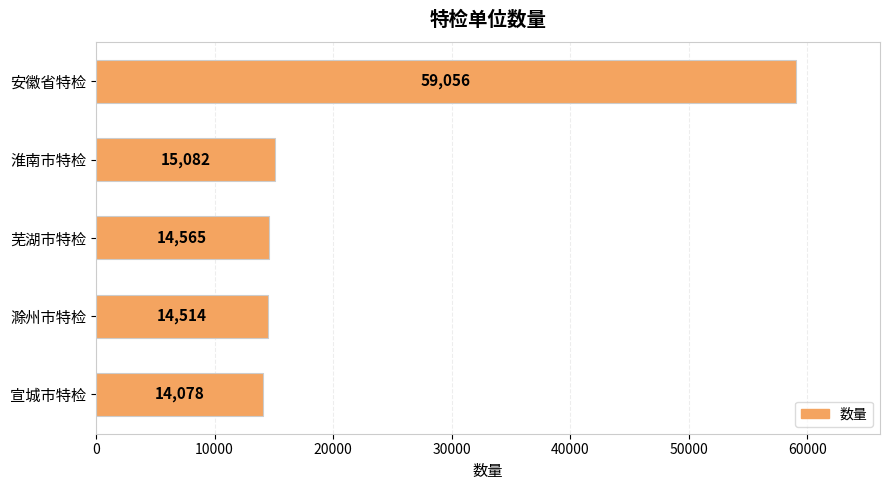

The value at 宣城市特检 is 14078. True or false?

True